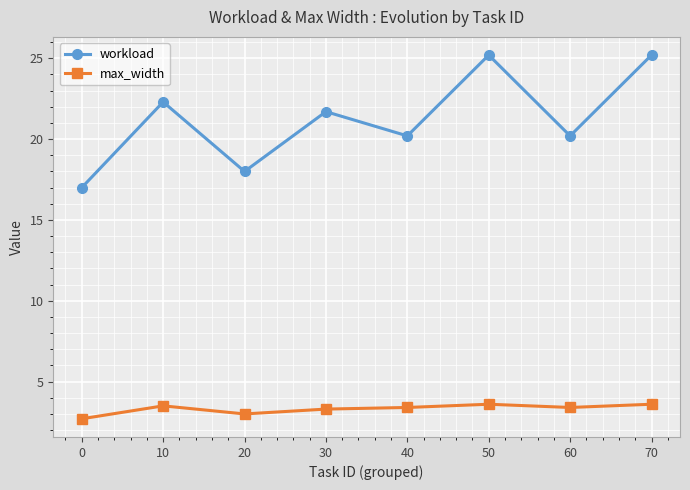

True or false: max_width and workload intersect in this chart.

False